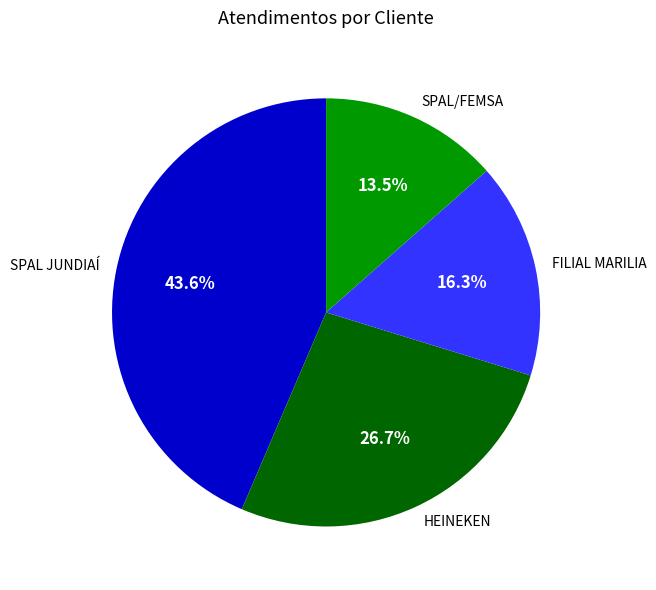

What is the ratio of the value at FILIAL MARILIA to the value at HEINEKEN?

0.6